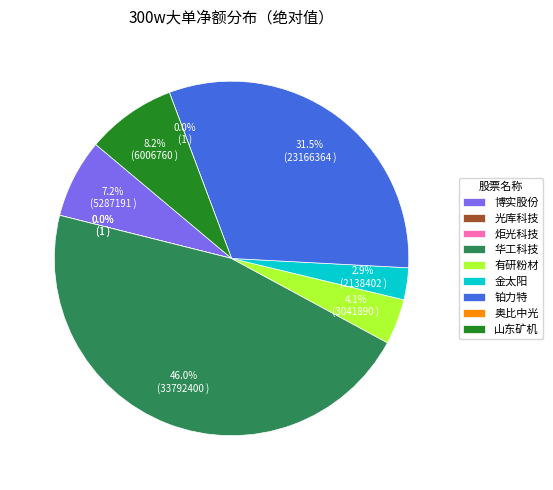

To the nearest percent, what is the difference between the largest and smallest slice percentages?

46%